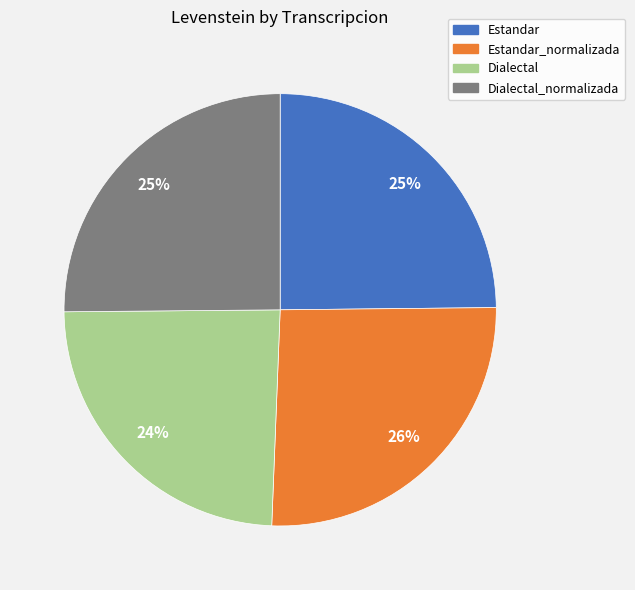

How many slices are in this pie chart?

4